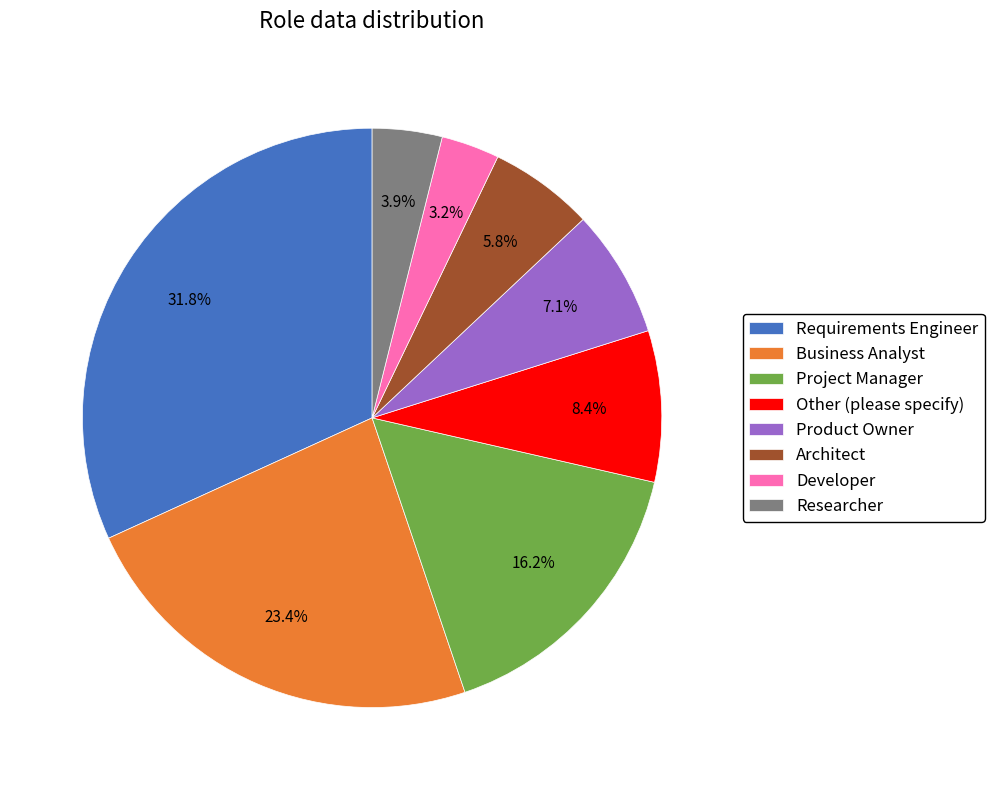

To the nearest percent, what is the combined percentage of Researcher and Developer?

7%